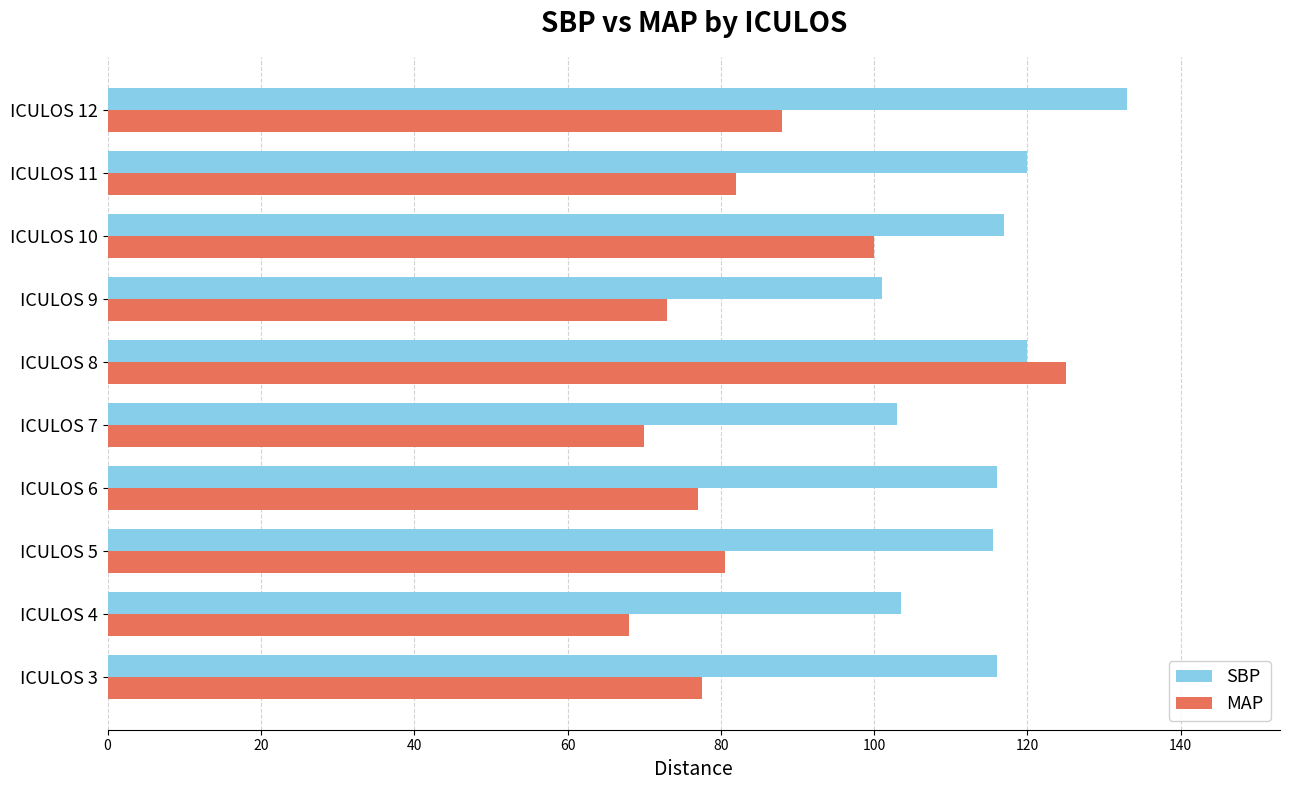

Count the number of categories in the chart.

10